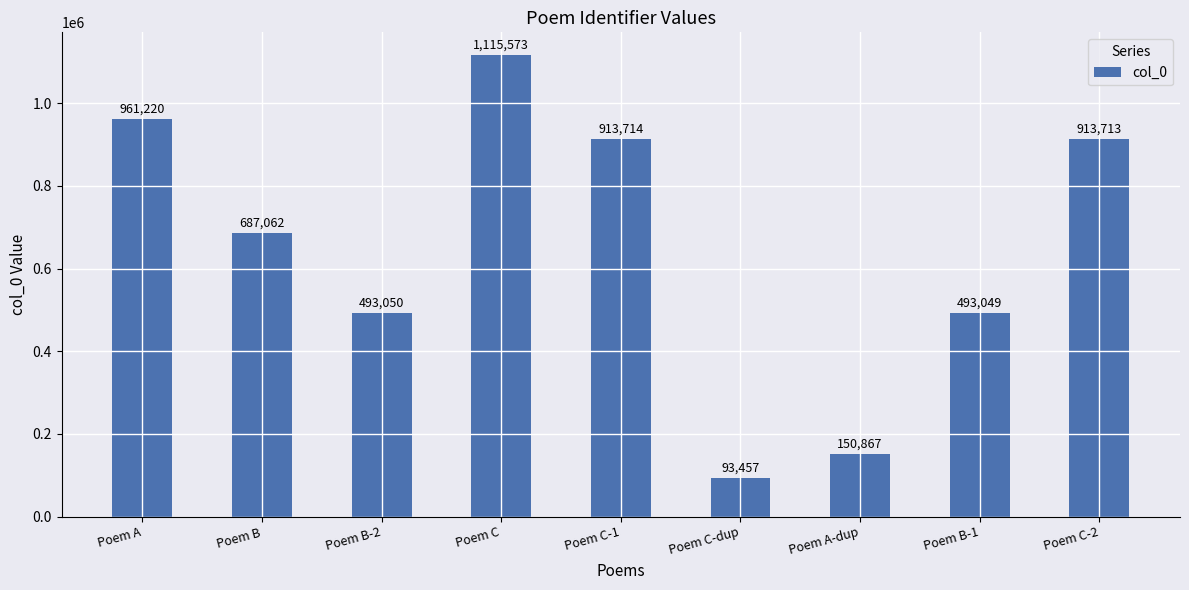

Rank the categories by value from lowest to highest.

Poem C-dup, Poem A-dup, Poem B-1, Poem B-2, Poem B, Poem C-2, Poem C-1, Poem A, Poem C